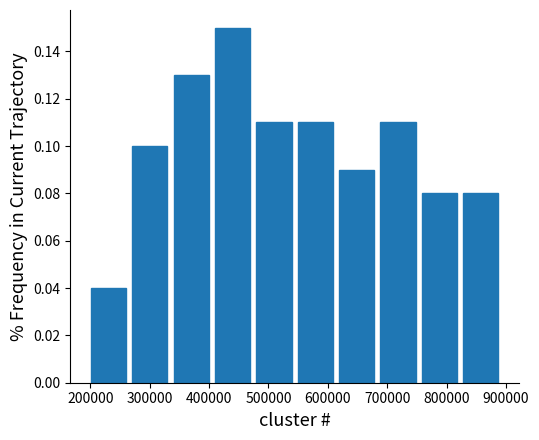

How tall is the bar that spans 200000 to 270000 on the x-axis? Neither the bar edges nor the heights are printed on the chart, so give them approximately, as read against the axes.

0.04